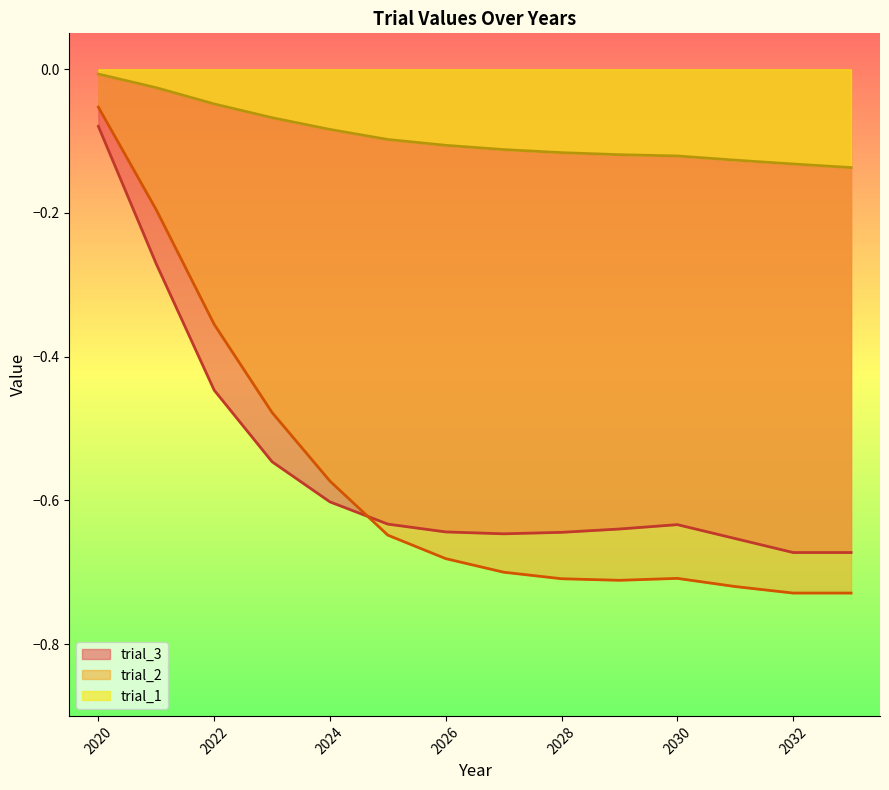

At which category does the chart reach its minimum across all series?

2032